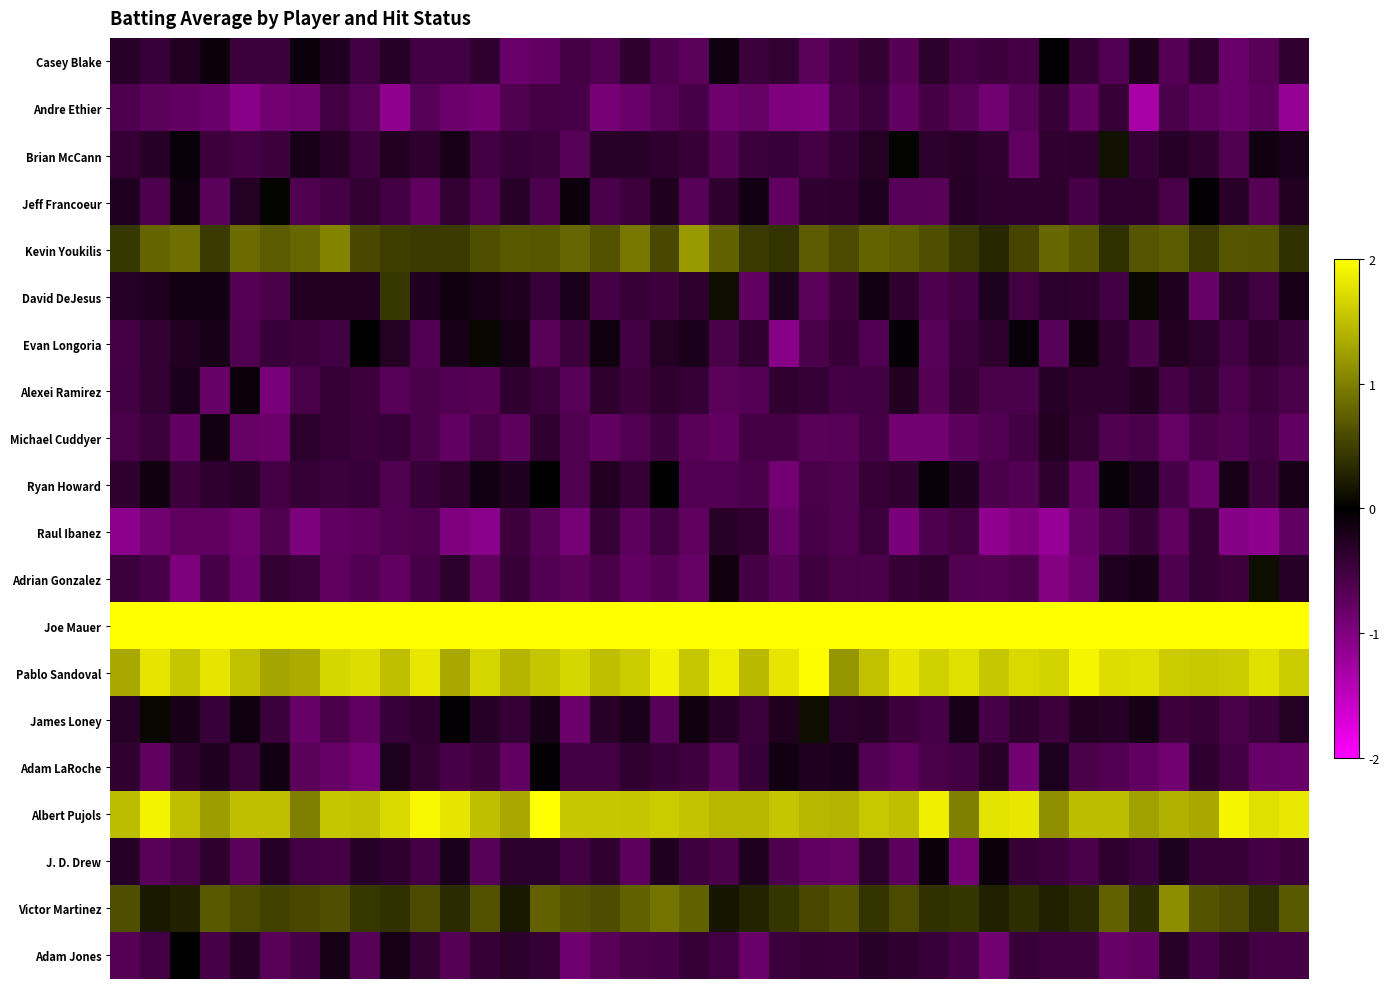

What is the minimum value shown in the chart?

-1.3